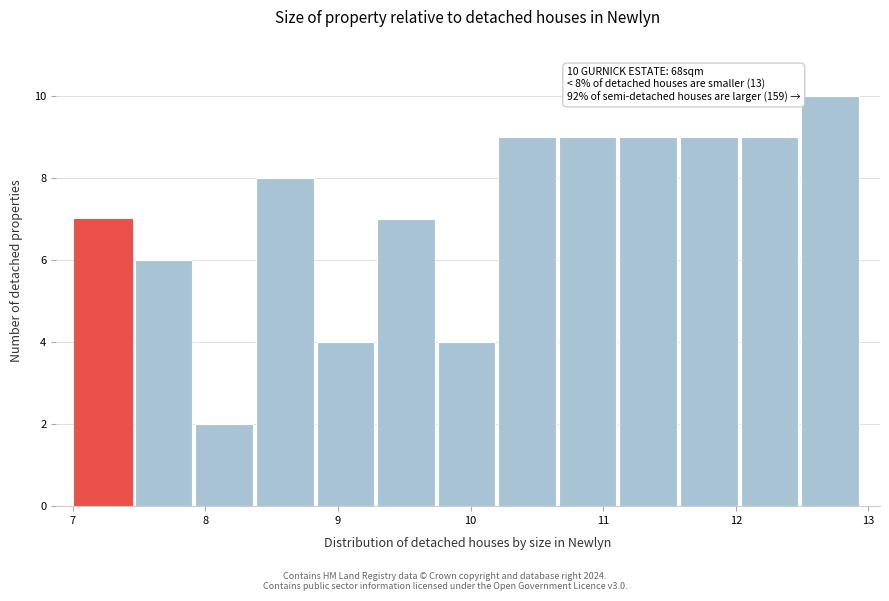

Which range on the x-axis has the tallest bar?

12.5 to 13.0